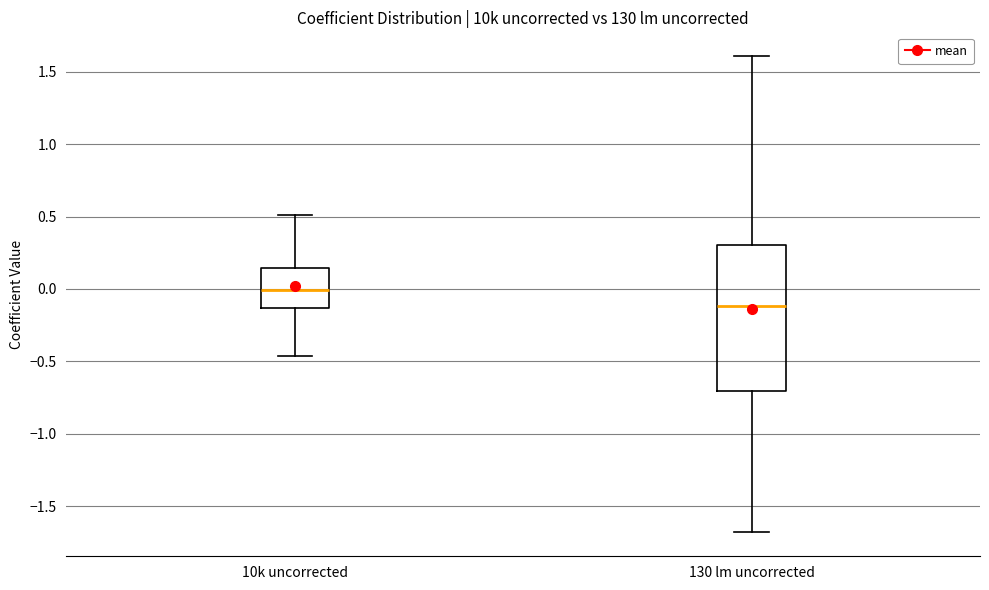

Reading left to right, read every box against the y-axis: the position of its median line, the range the box covers, and the ends of its whiskers. The values are not printed on the chart, so give them approximately, as read against the axis.

10k uncorrected: median 0.00, box -0.15 to 0.15, whiskers -0.45 to 0.50
130 lm uncorrected: median -0.10, box -0.70 to 0.30, whiskers -1.70 to 1.60